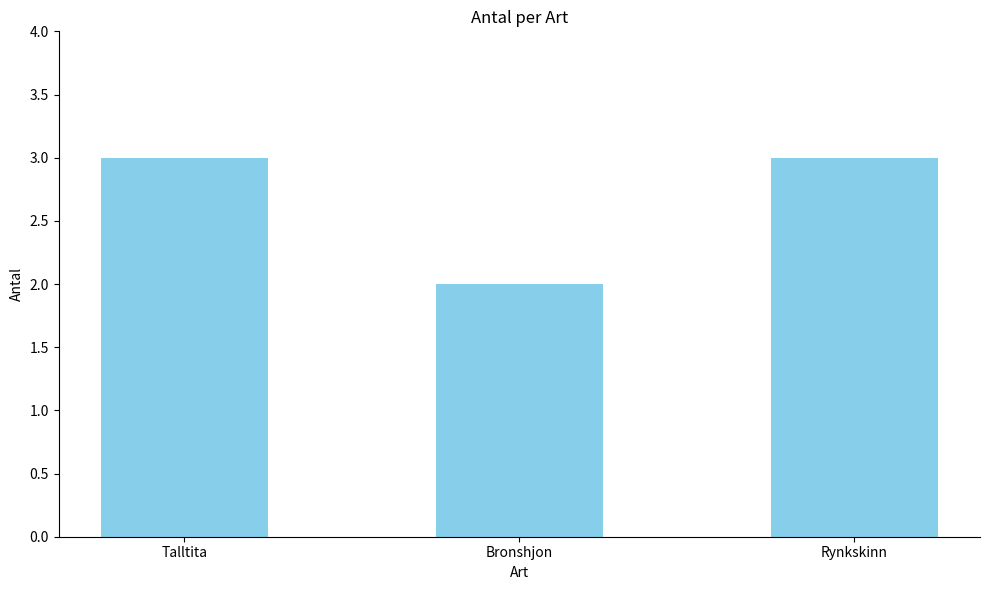

What is the difference between the maximum and minimum values?

1